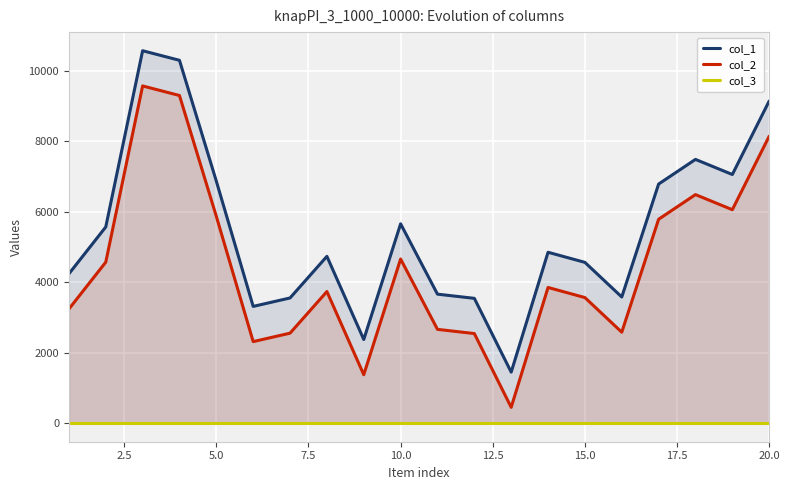

True or false: col_2 and col_1 intersect in this chart.

False